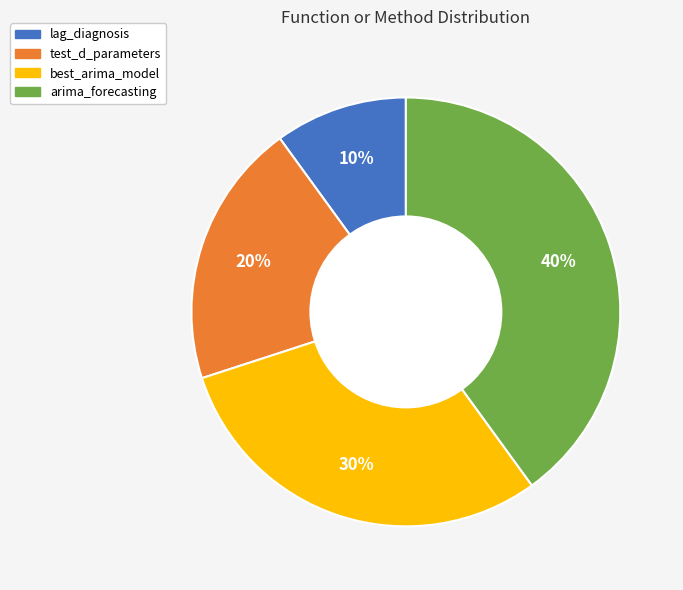

Is lag_diagnosis the majority of the pie?

No